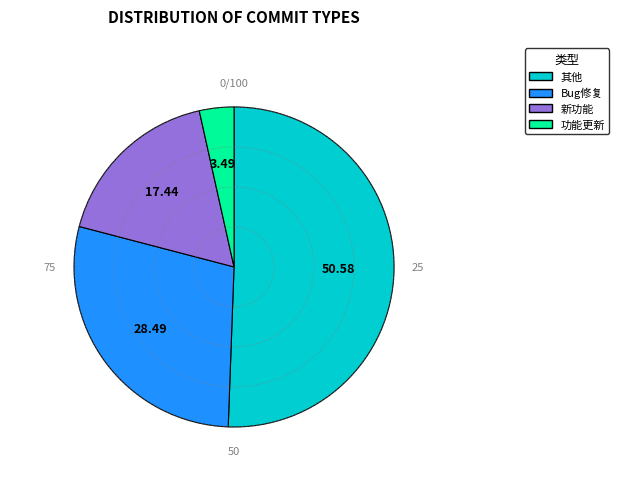

Combined, do Bug修复 and 功能更新 account for over 50%?

No